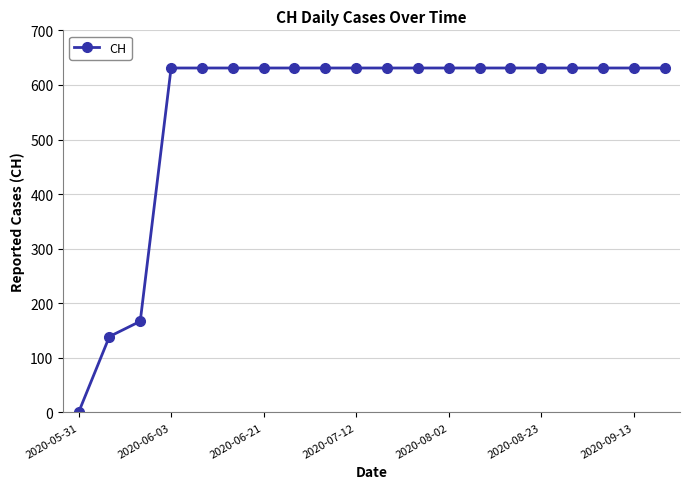

Reading left to right, list all the values displayed in this chart.

0	139	167	631	631	631	631	631	631	631	631	631	631	631	631	631	631	631	631	631